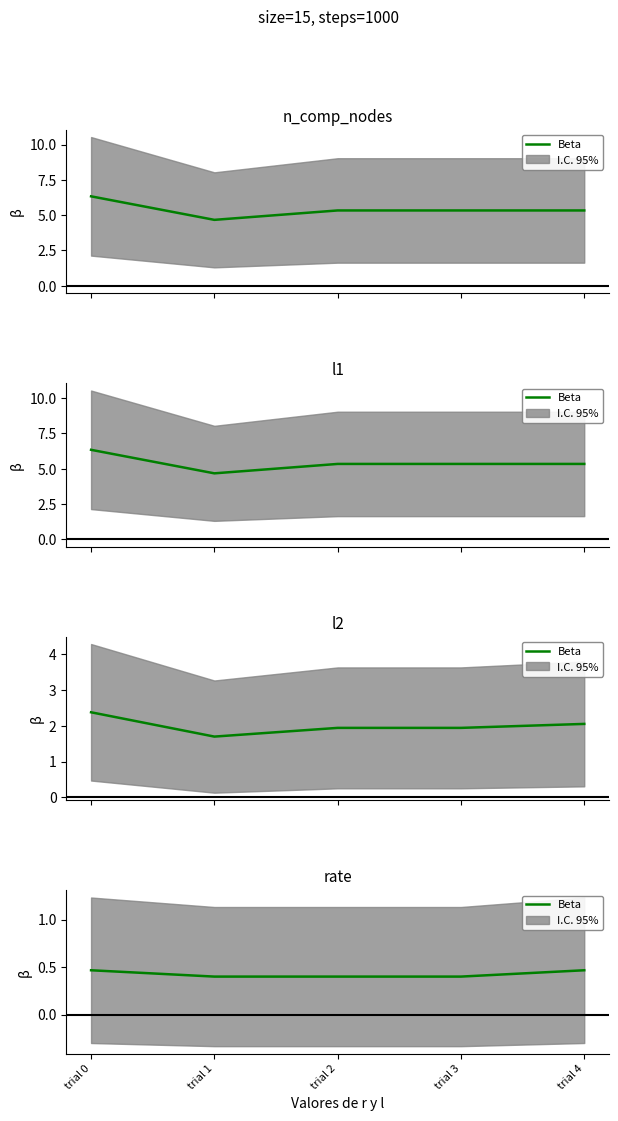

List the labels in order of value, largest first.

trial 0, trial 4, trial 1, trial 2, trial 3